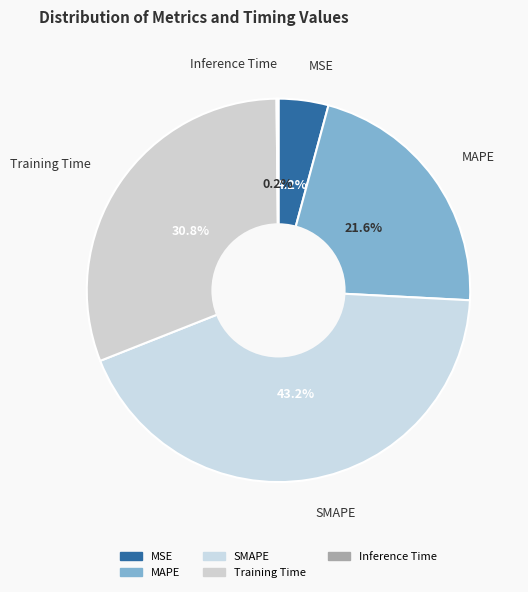

What percentage is NOT represented by Training Time?

69.2%